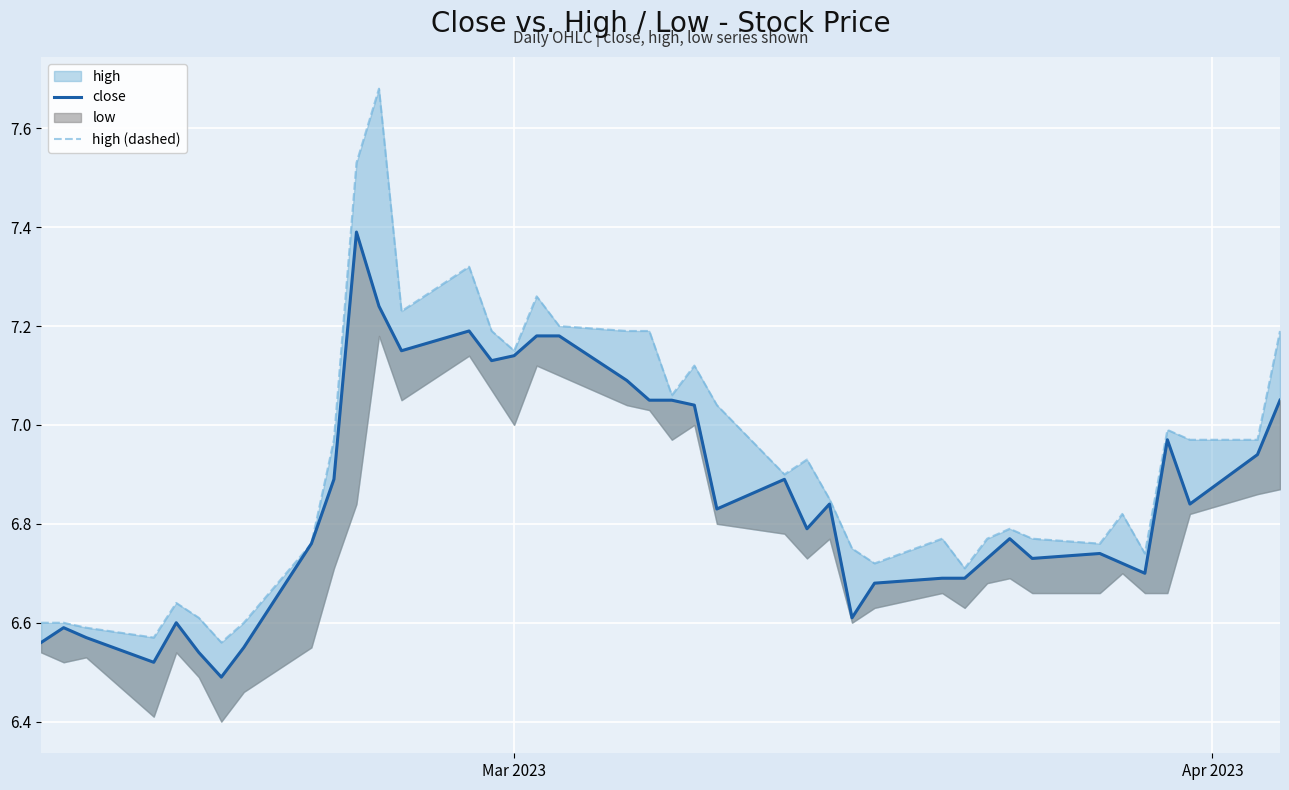

How many lines are shown in the chart?

2